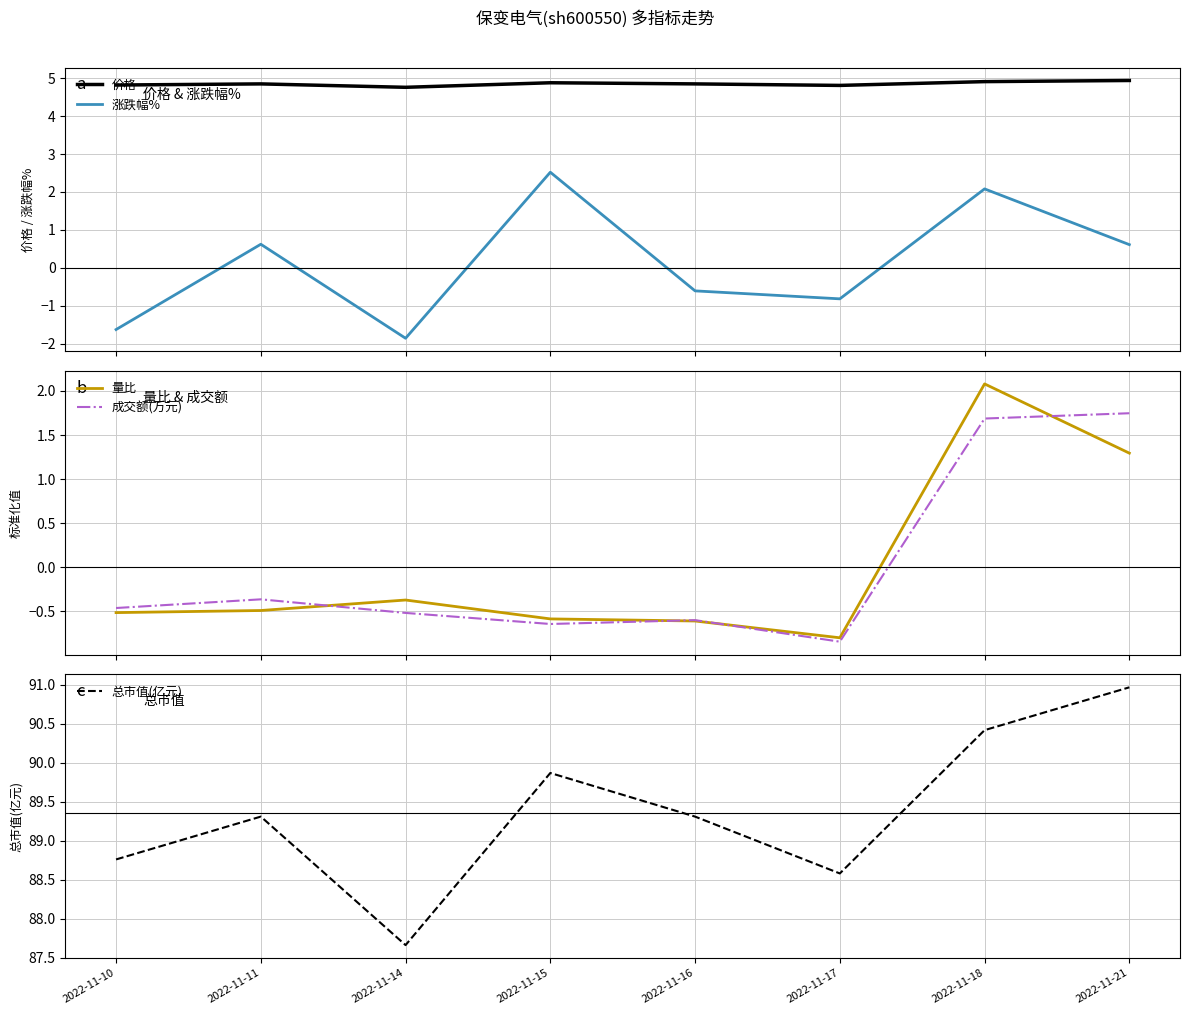

How many interior local valleys does the 总市值(亿元) series have?

2